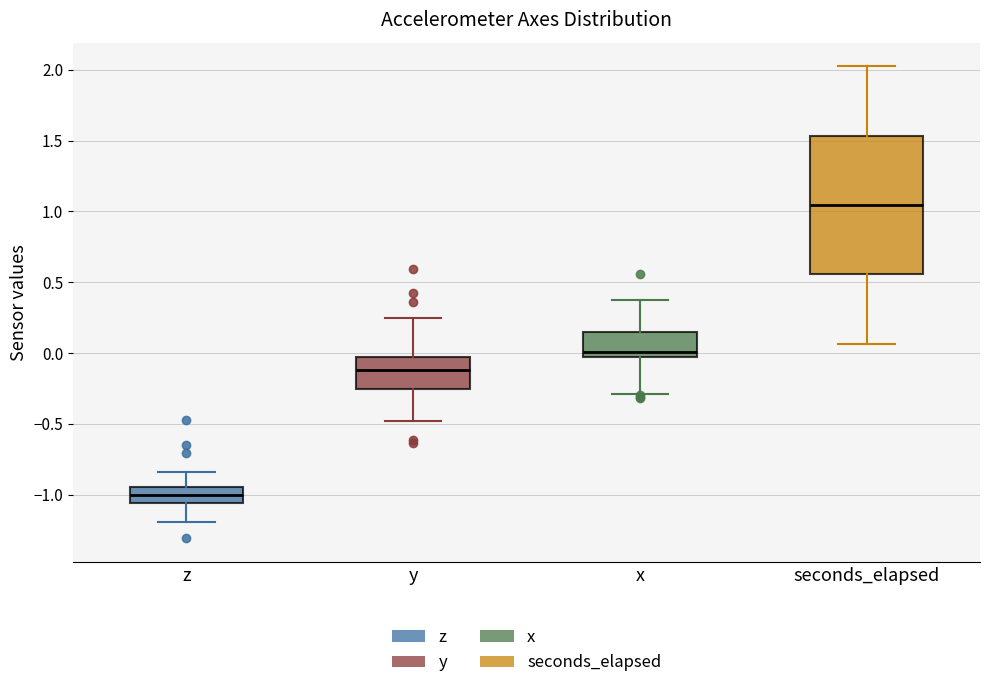

Where does the lower whisker of the box for y end on the y-axis? The values are not printed on the chart, so give them approximately, as read against the axis.

-0.50